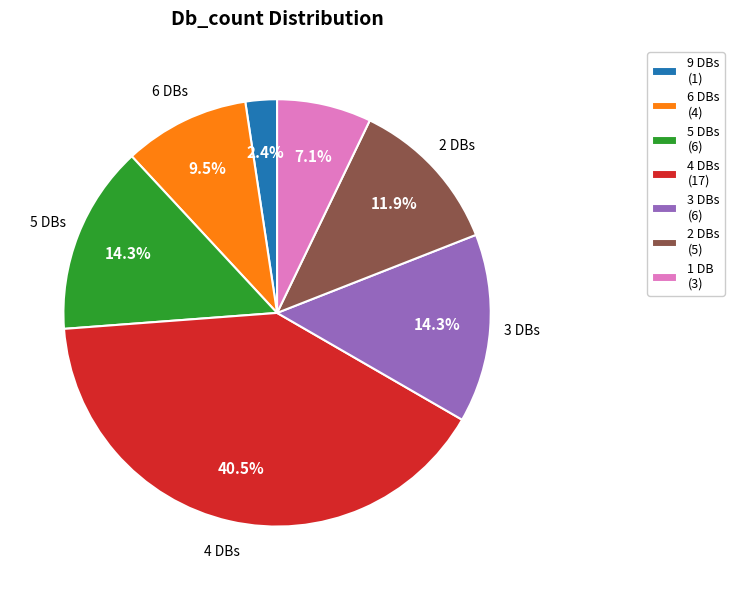

Which has a higher value, 6 DBs (4) or 9 DBs (1)?

6 DBs (4)